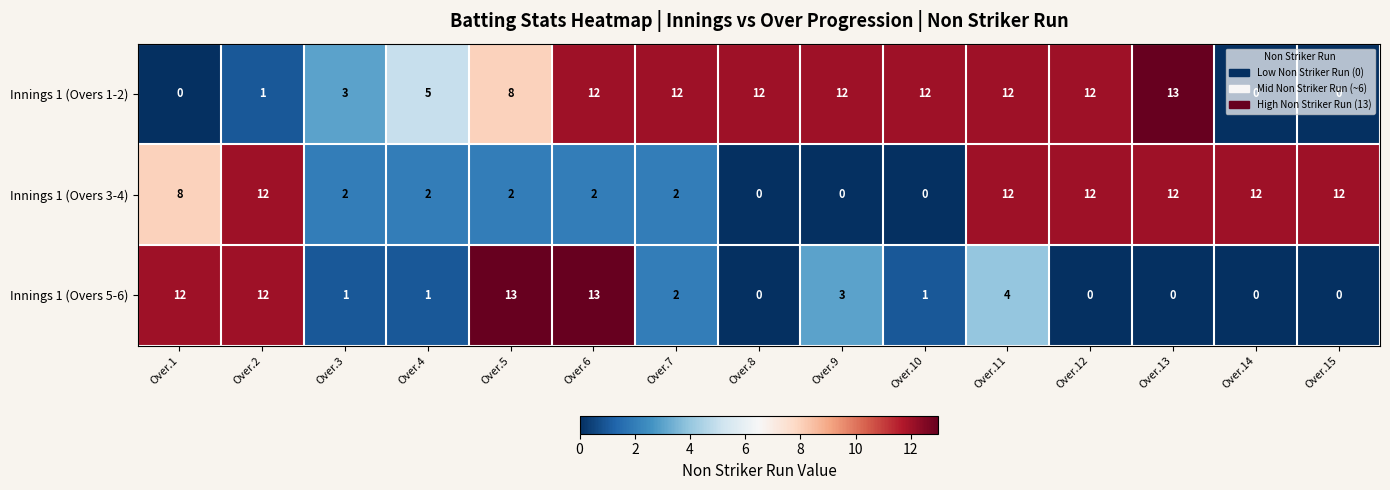

What is the spread (max minus min) of values at Over.12?

12